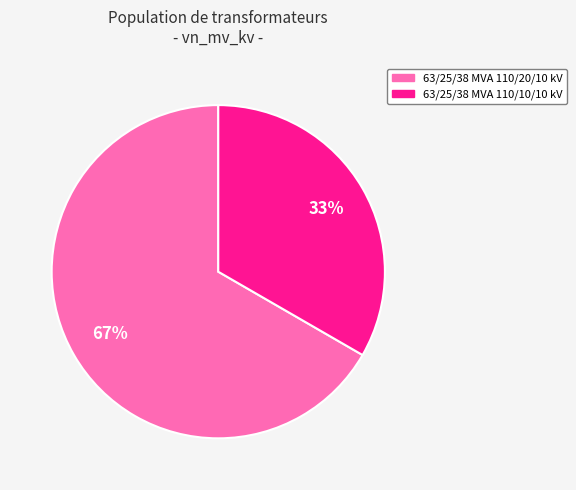

What percentage is the 63/25/38 MVA 110/10/10 kV slice, to the nearest percent?

33%